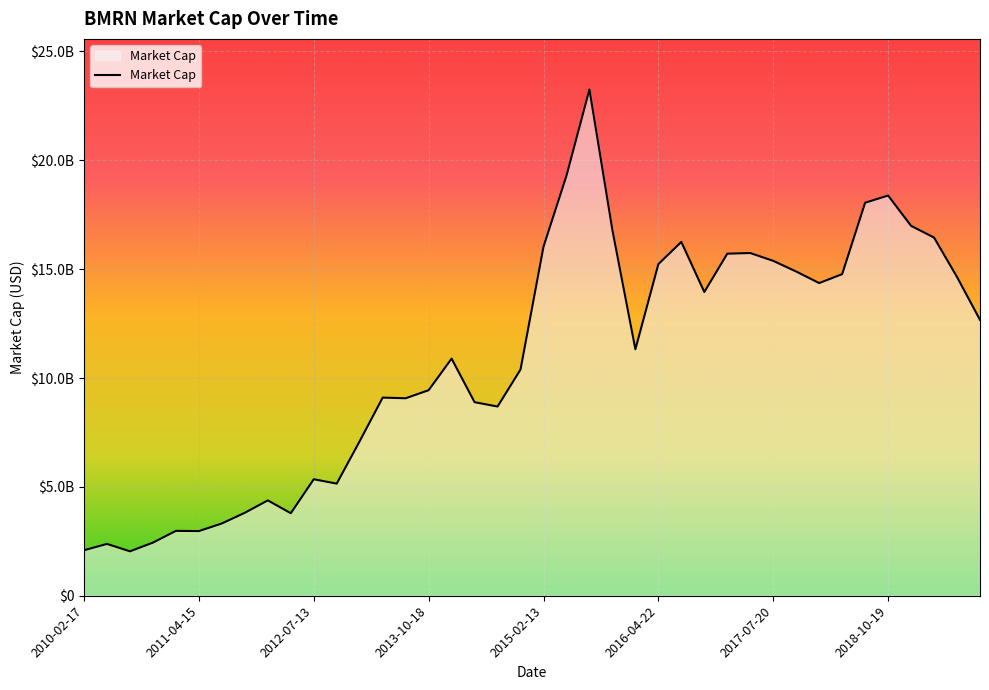

Reading right to left, transcribe all the data shown in this chart.

2019-08-05=12670000000.0	2019-07-22=14640000000.0	2019-04-15=16450000000.0	2019-02-12=16990000000.0	2018-10-19=18380000000.0	2018-07-23=18050000000.0	2018-04-13=14770000000.0	2018-02-13=14360000000.0	2017-10-25=14890000000.0	2017-07-20=15380000000.0	2017-04-20=15740000000.0	2017-02-13=15710000000.0	2016-10-28=13950000000.0	2016-07-29=16250000000.0	2016-04-22=15230000000.0	2016-02-12=11320000000.0	2015-10-23=16790000000.0	2015-07-27=23250000000.0	2015-04-24=19290000000.0	2015-02-13=16030000000.0	2014-10-18=10390000000.0	2014-07-18=8690000000.0	2014-04-18=8890000000.0	2014-02-14=10890000000.0	2013-10-18=9440000000.0	2013-07-19=9070000000.0	2013-04-19=9100000000.0	2013-02-15=7100000000.0	2012-10-12=5150000000.0	2012-07-13=5350000000.0	2012-04-13=3790000000.0	2012-02-13=4380000000.0	2011-10-15=3810000000.0	2011-07-15=3320000000.0	2011-04-15=2970000000.0	2011-02-15=2980000000.0	2010-10-22=2440000000.0	2010-07-23=2040000000.0	2010-04-23=2380000000.0	2010-02-17=2090000000.0